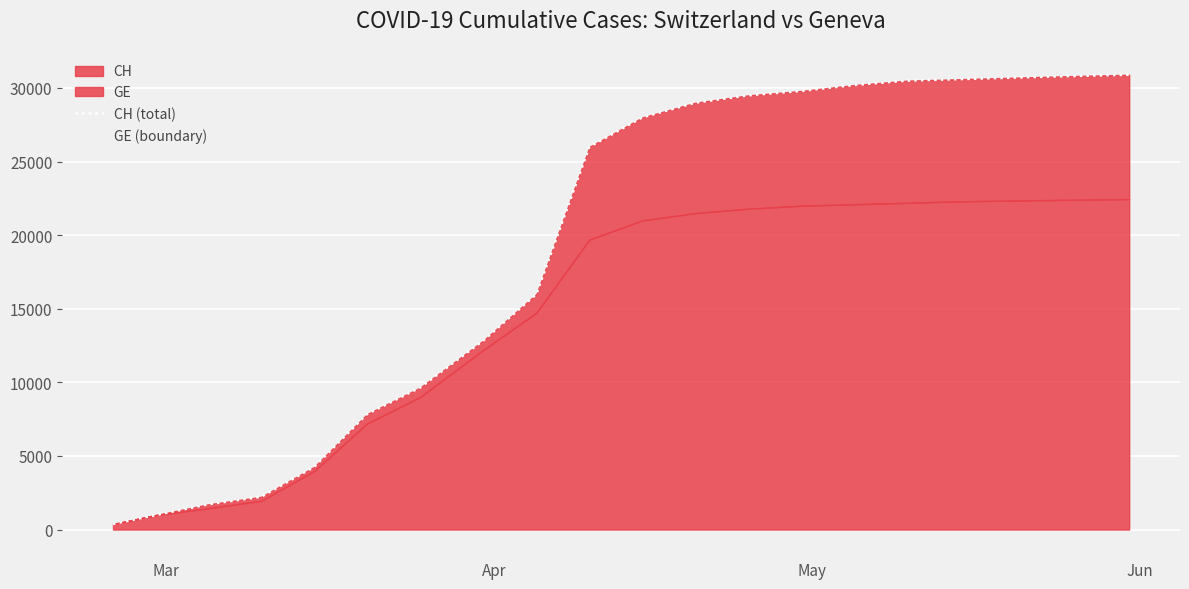

True or false: GE (boundary) and CH (total) intersect in this chart.

False